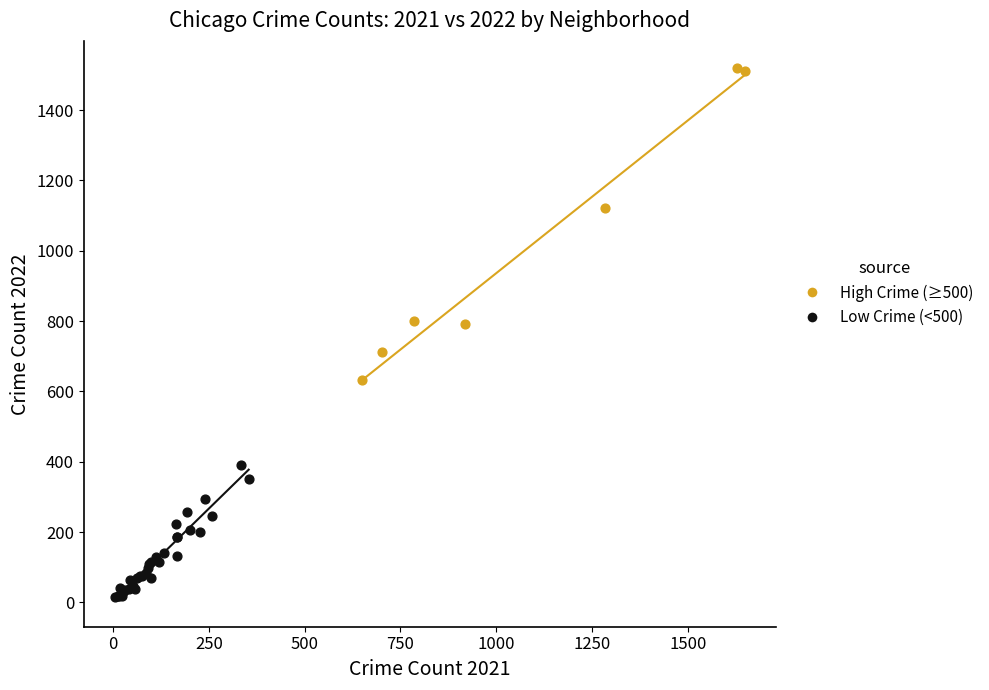

Which series reaches the maximum Y coordinate?

High Crime (≥500)